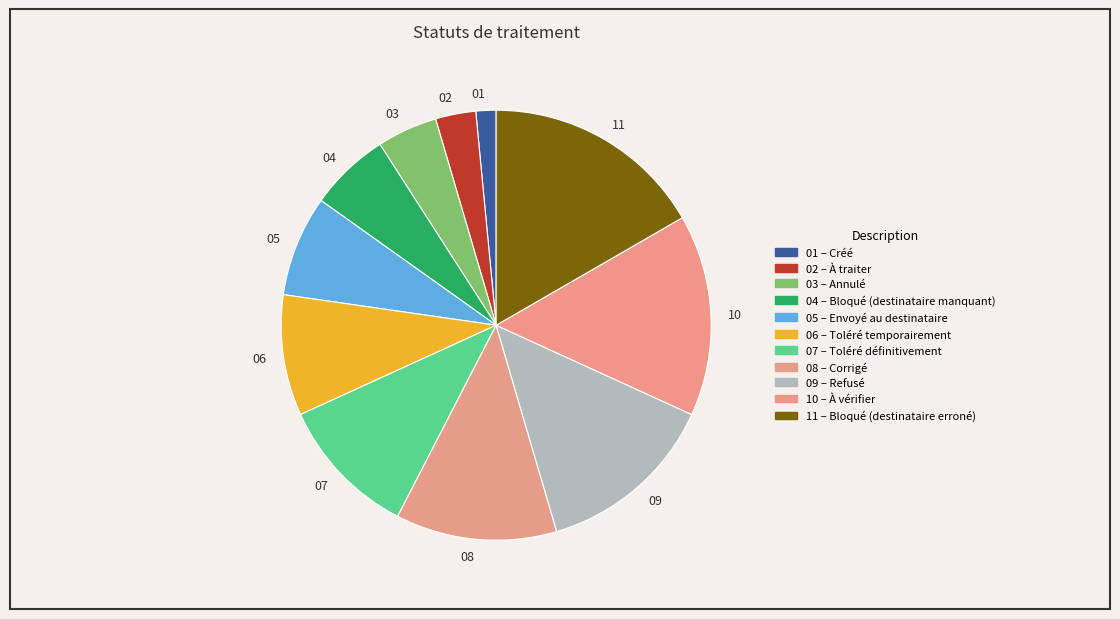

Between 04 and 09, which is larger?

09